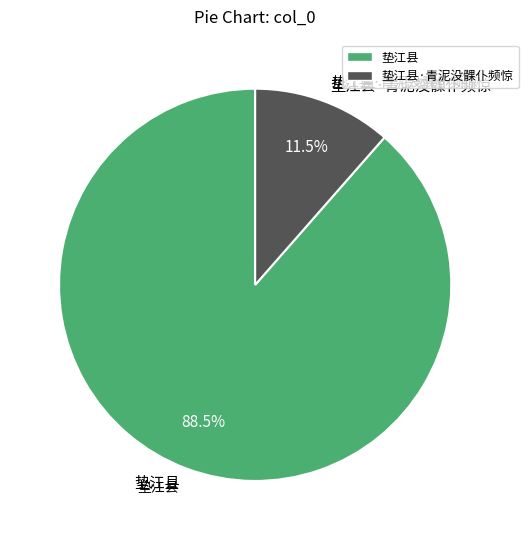

Is it true that 垫江县·青泥没髁仆频惊 is 4% of the pie?

False